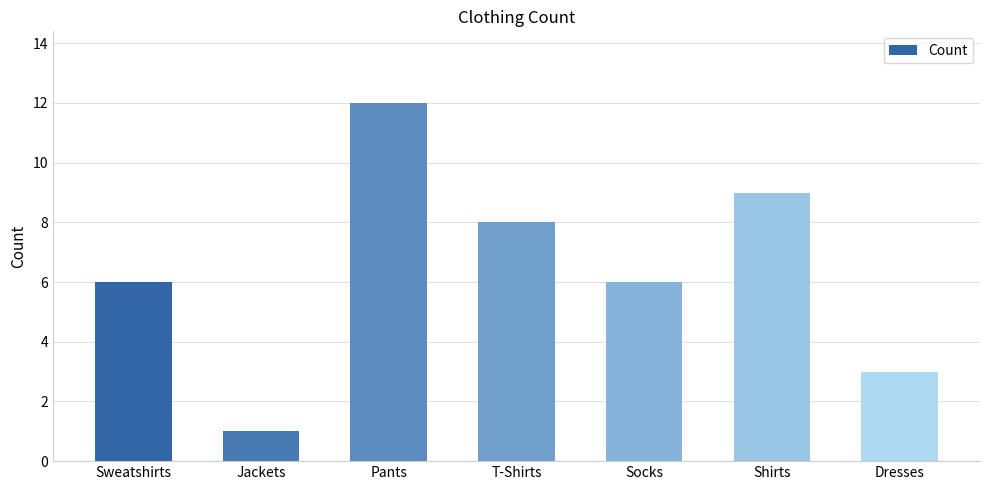

Which label corresponds to the smallest value in the chart?

Jackets